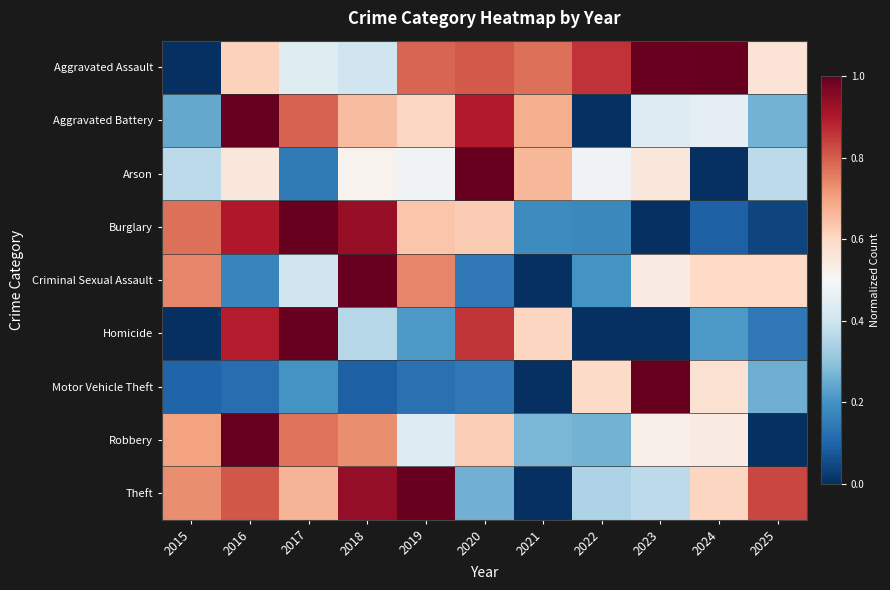

Reading left to right, list all the values displayed in this chart.

Aggravated Assault: 2015=0.0	2016=0.6	2017=0.4	2018=0.4	2019=0.8	2020=0.8	2021=0.8	2022=0.9	2023=1.0	2024=1.0	2025=0.6
Aggravated Battery: 2015=0.2	2016=1.0	2017=0.8	2018=0.7	2019=0.6	2020=0.9	2021=0.7	2022=0.0	2023=0.4	2024=0.5	2025=0.3
Arson: 2015=0.4	2016=0.6	2017=0.1	2018=0.5	2019=0.5	2020=1.0	2021=0.7	2022=0.5	2023=0.6	2024=0.0	2025=0.4
Burglary: 2015=0.8	2016=0.9	2017=1.0	2018=0.9	2019=0.6	2020=0.6	2021=0.2	2022=0.2	2023=0.0	2024=0.1	2025=0.0
Criminal Sexual Assault: 2015=0.7	2016=0.2	2017=0.4	2018=1.0	2019=0.7	2020=0.1	2021=0.0	2022=0.2	2023=0.5	2024=0.6	2025=0.6
Homicide: 2015=0.0	2016=0.9	2017=1.0	2018=0.4	2019=0.2	2020=0.9	2021=0.6	2022=0.0	2023=0.0	2024=0.2	2025=0.1
Motor Vehicle Theft: 2015=0.1	2016=0.1	2017=0.2	2018=0.1	2019=0.1	2020=0.1	2021=0.0	2022=0.6	2023=1.0	2024=0.6	2025=0.3
Robbery: 2015=0.7	2016=1.0	2017=0.8	2018=0.7	2019=0.4	2020=0.6	2021=0.3	2022=0.3	2023=0.5	2024=0.5	2025=0.0
Theft: 2015=0.7	2016=0.8	2017=0.7	2018=0.9	2019=1.0	2020=0.3	2021=0.0	2022=0.3	2023=0.4	2024=0.6	2025=0.8